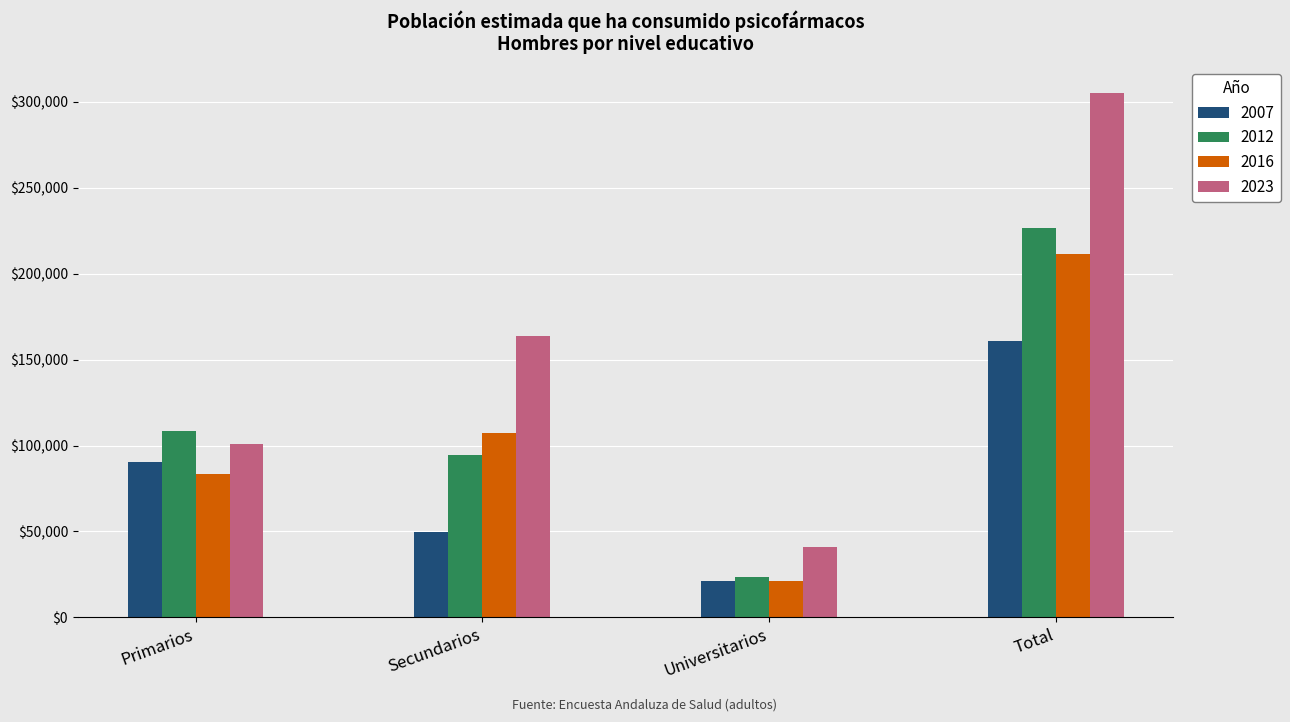

Reading right to left, list all the values displayed in this chart.

2007: Total=161025	Universitarios=21071	Secundarios=49823	Primarios=90131
2012: Total=226650	Universitarios=23339	Secundarios=94650	Primarios=108661
2016: Total=211645	Universitarios=21421	Secundarios=106991	Primarios=83233
2023: Total=305311	Universitarios=40958	Secundarios=163430	Primarios=100923